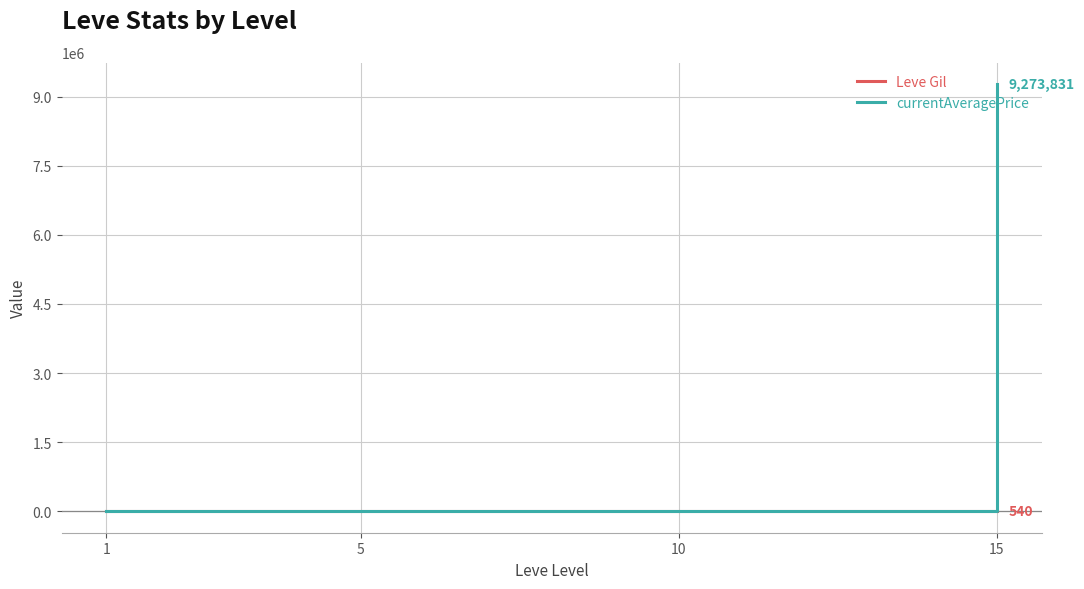

Which series has the largest range (max minus min)?

currentAveragePrice